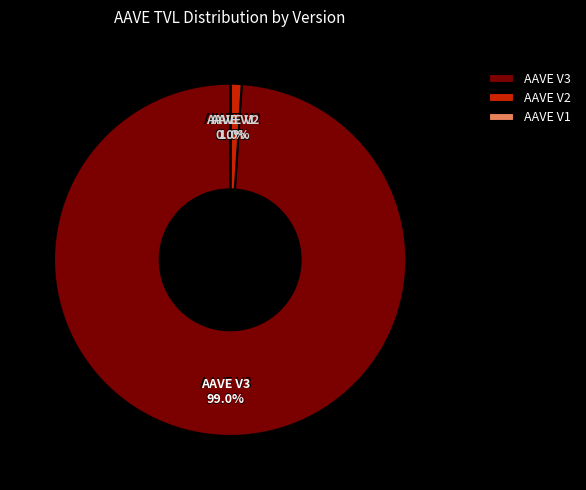

To the nearest percent, what is the combined percentage of AAVE V3 and AAVE V2?

100%